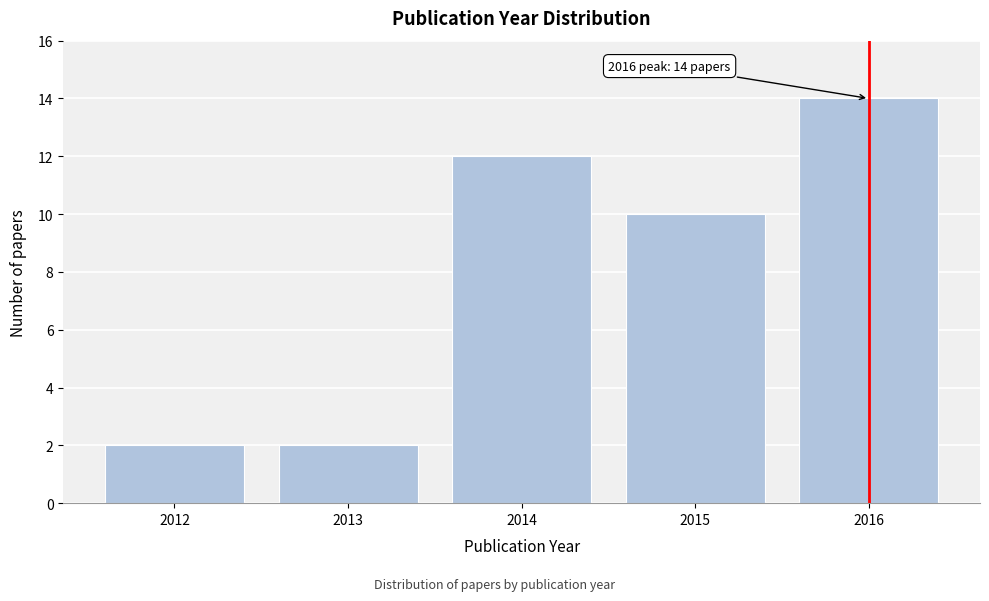

Reading left to right, what are all the values shown in this chart?

2	2	12	10	14